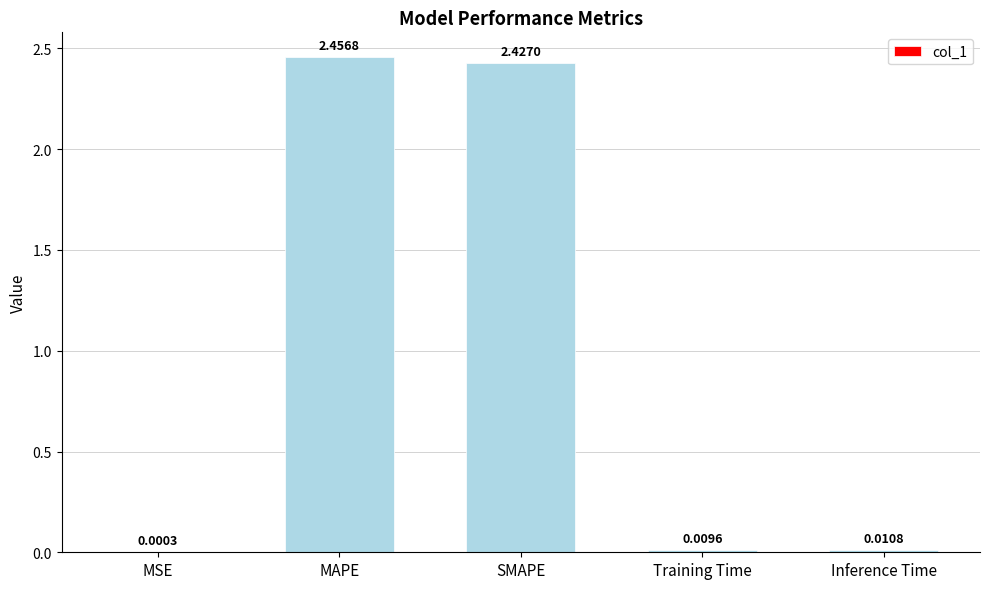

Which category has the highest value across all series?

MAPE